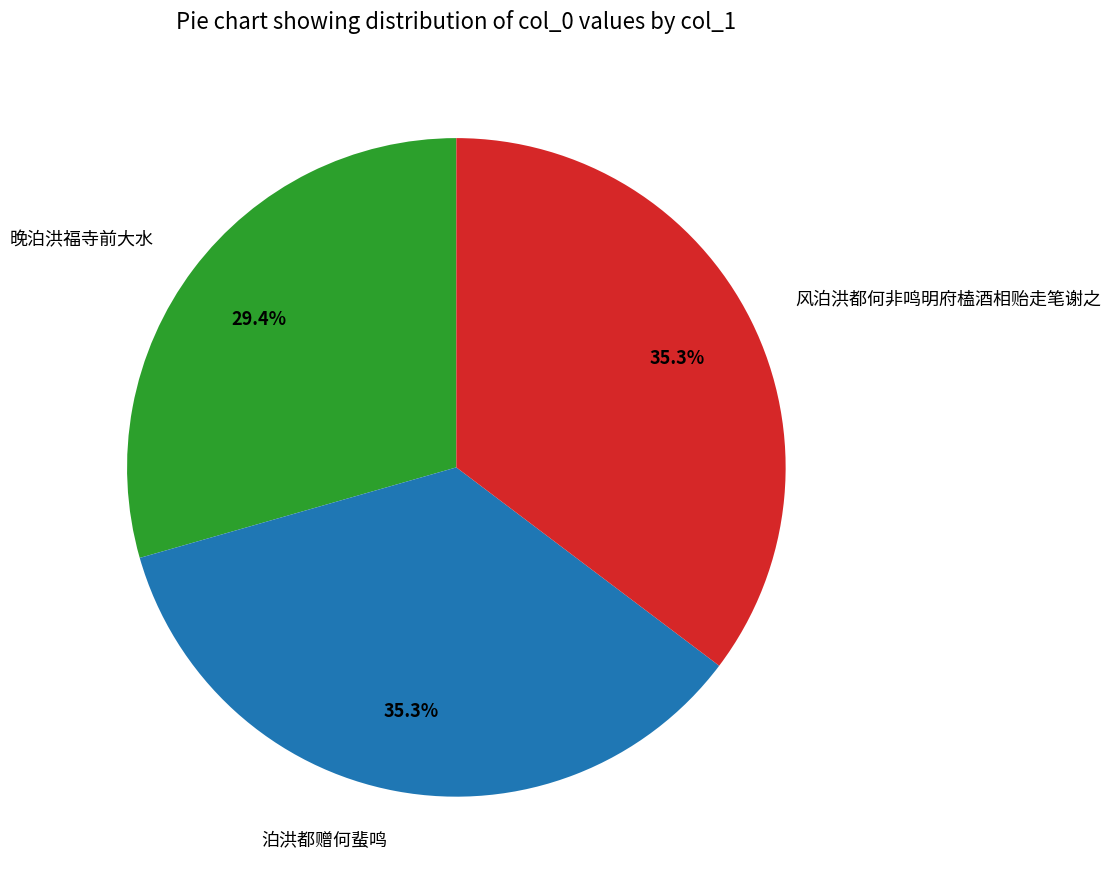

Which slice is the smallest?

晚泊洪福寺前大水